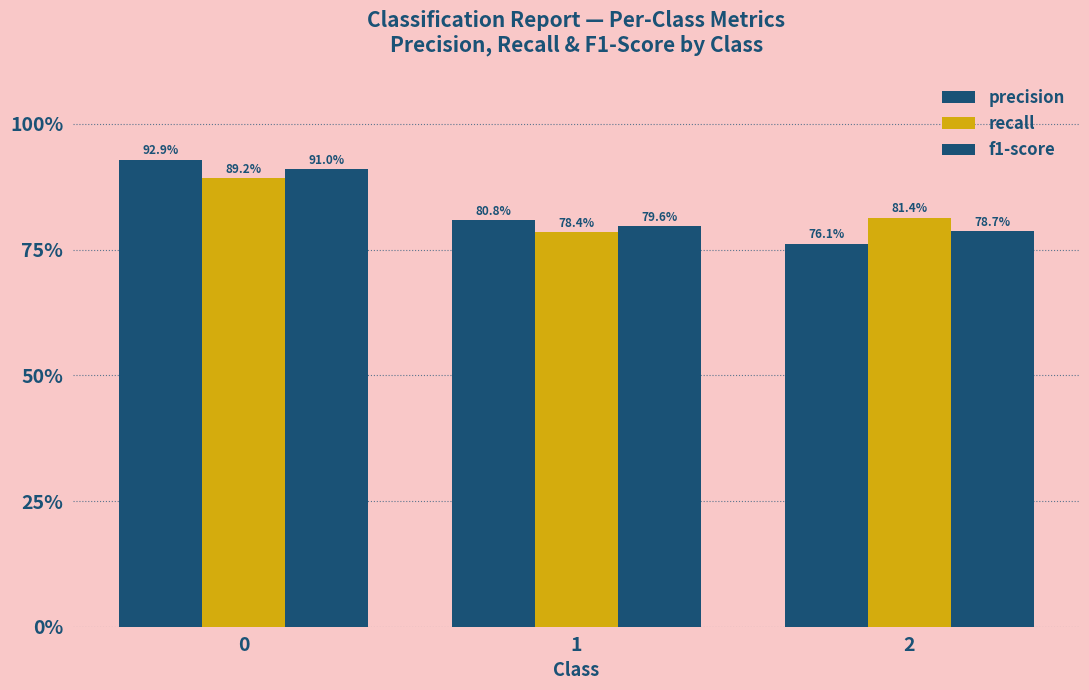

Are the bars horizontal?

No